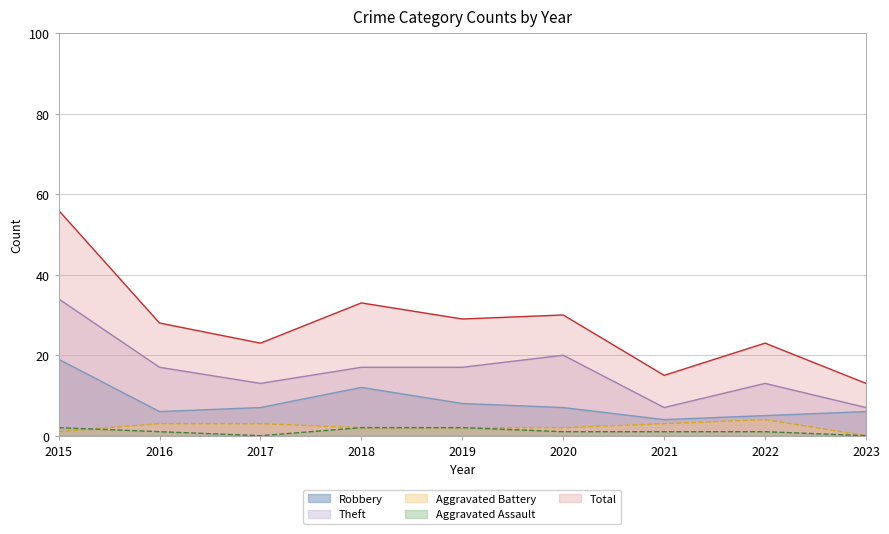

List the labels in order of Total value, largest first.

2015, 2018, 2020, 2019, 2016, 2017, 2022, 2021, 2023